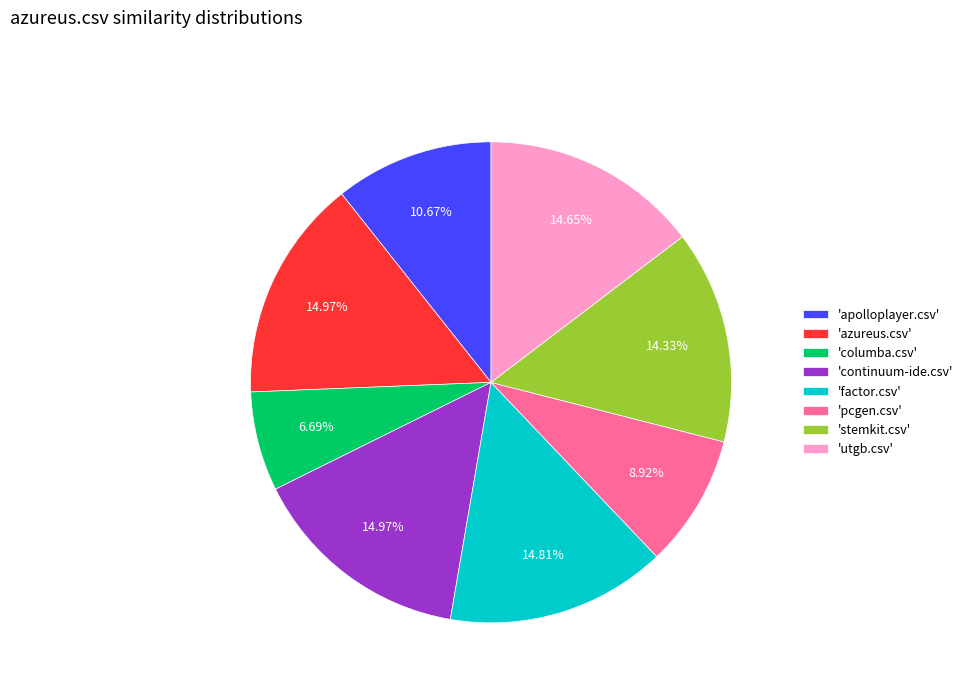

Is the sum of 'utgb.csv' and 'pcgen.csv' greater than half?

No